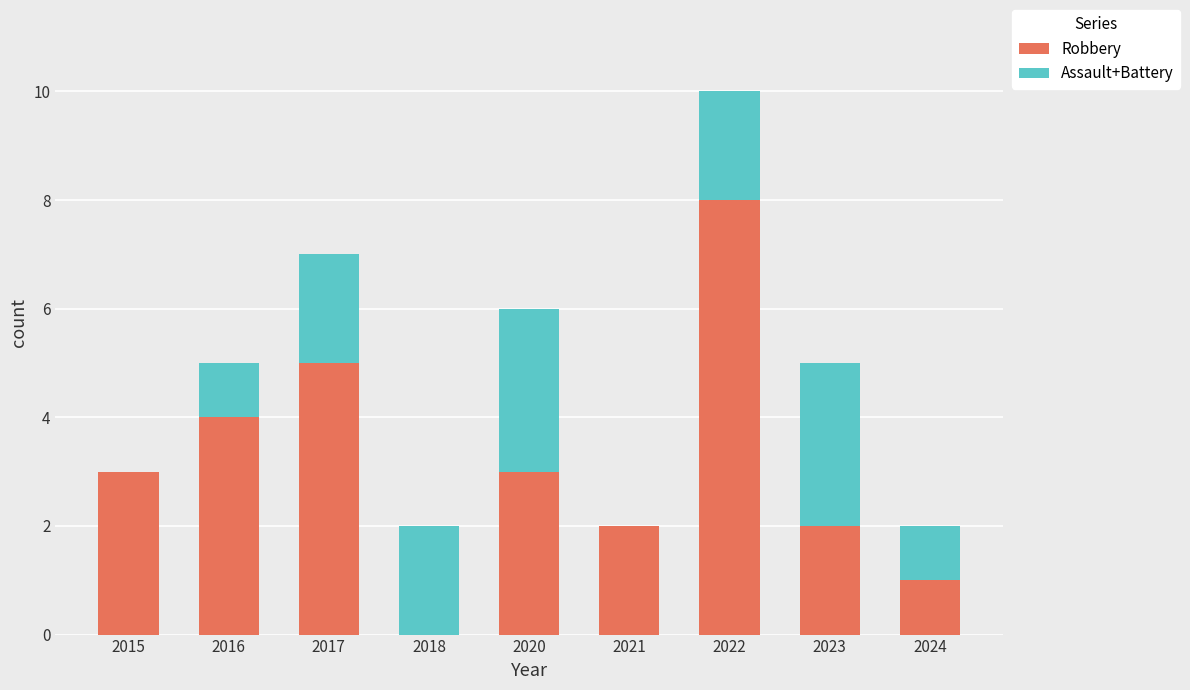

At which category is the sum across all series the highest?

2022